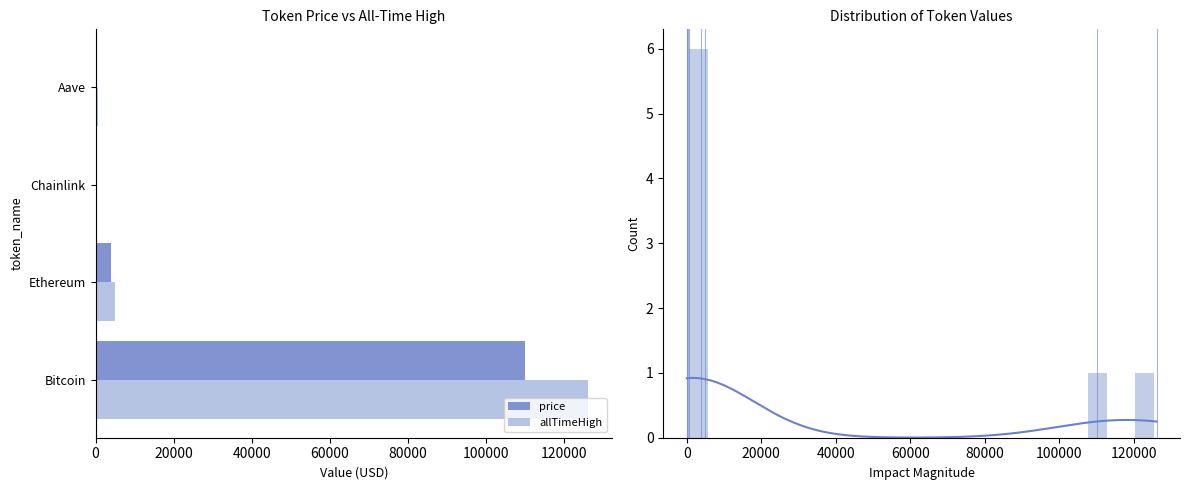

List the labels in order of allTimeHigh value, smallest first.

Chainlink, Aave, Ethereum, Bitcoin